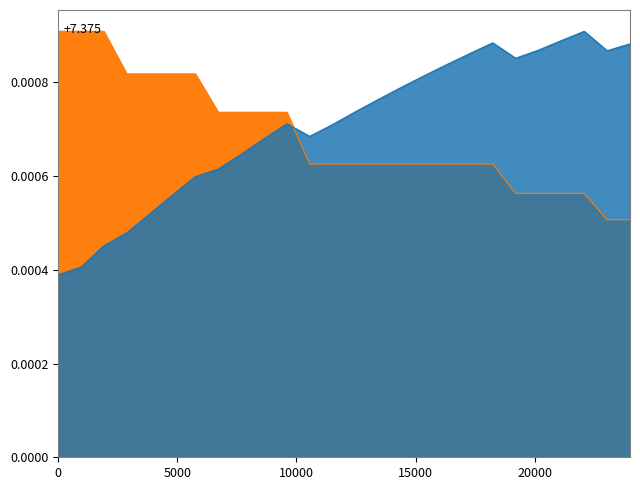

Which series has the widest spread of values?

V (m3/ha) antes